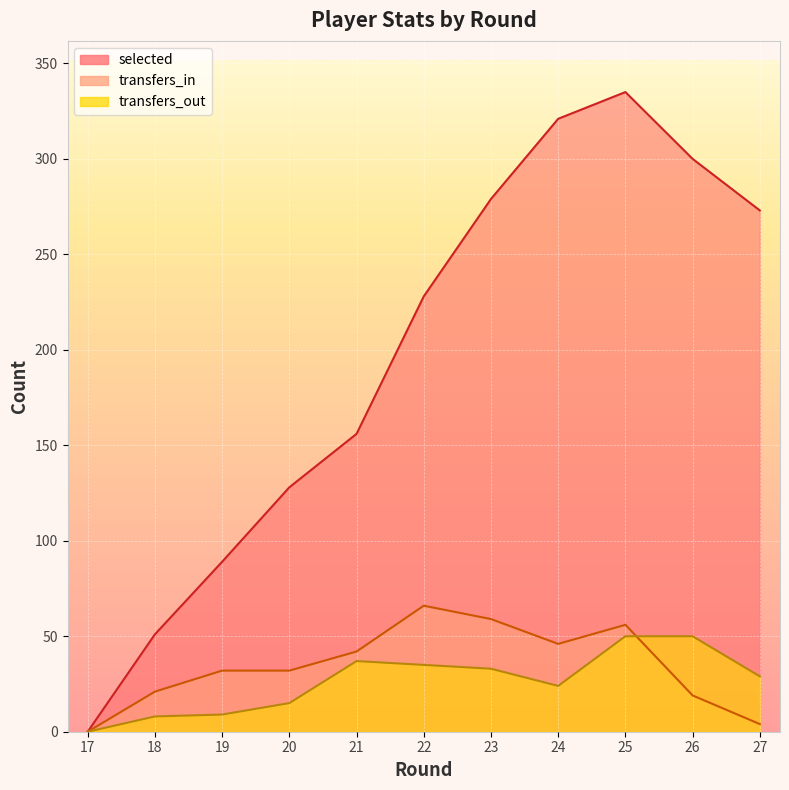

Count the number of categories in the chart.

11